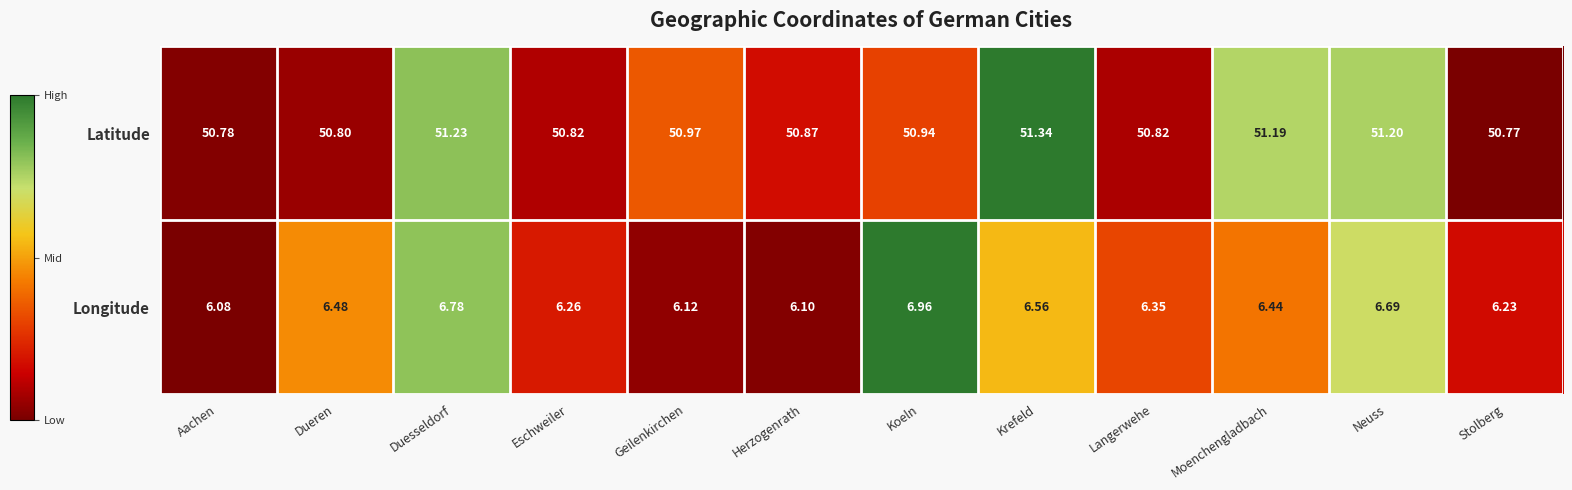

Which category has the highest value in the Longitude series?

Koeln